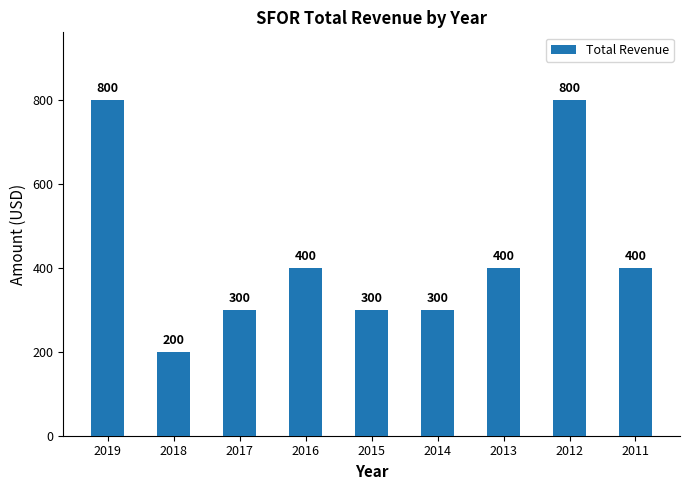

What is the average value?

433